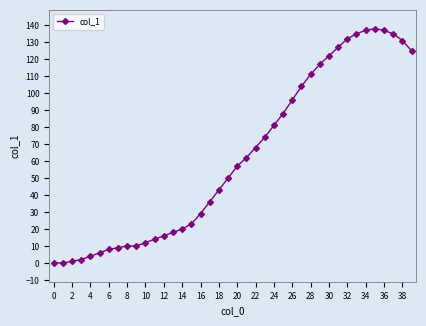

What is the maximum value shown in the chart?

138